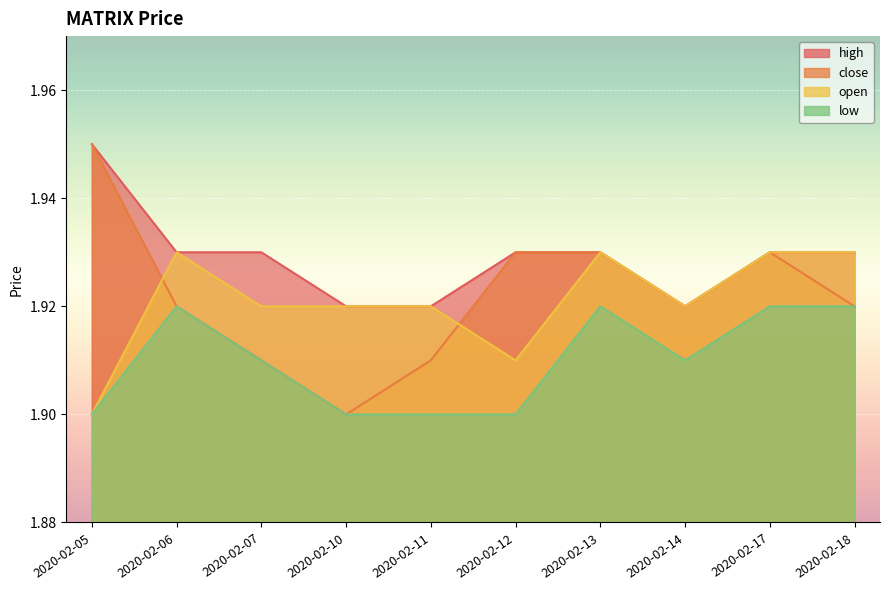

True or false: close has more than 2 interior local peaks.

False